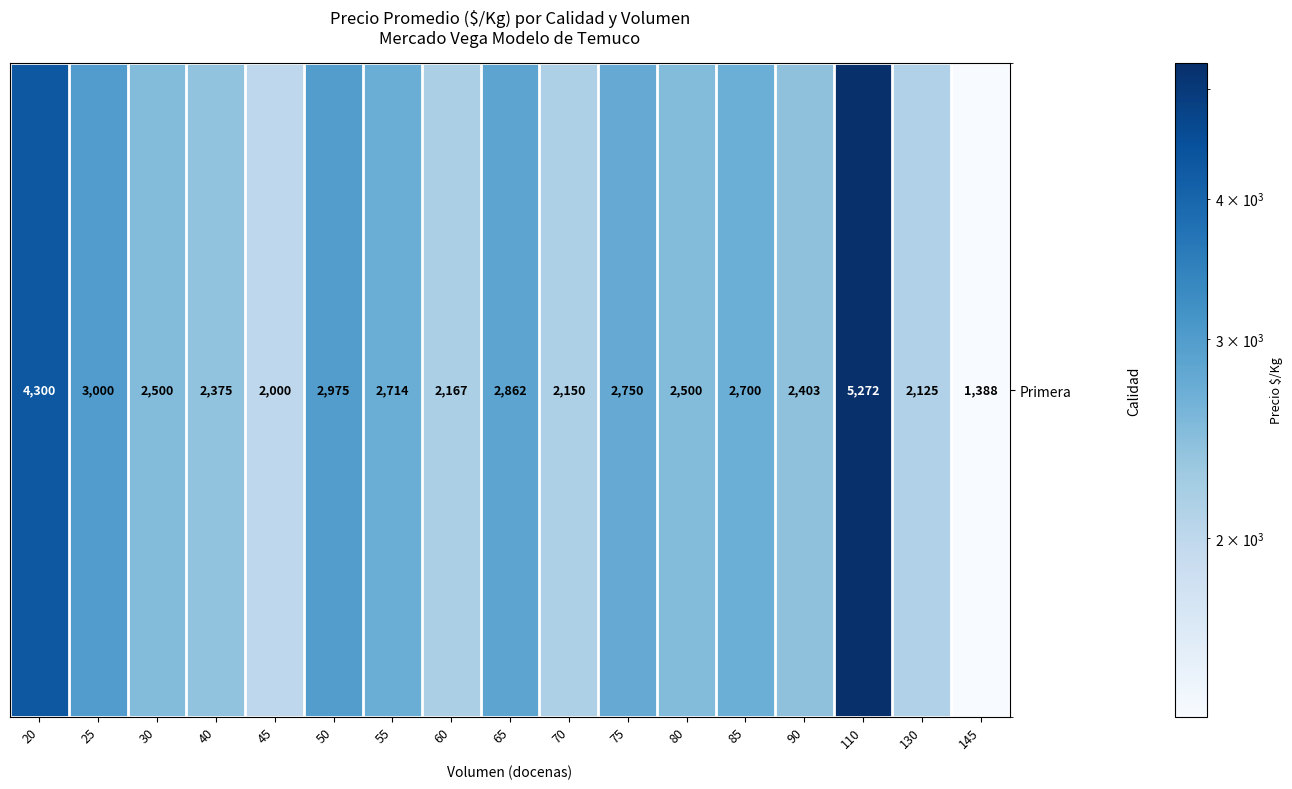

Is it true that the value at 75 is 2750?

True